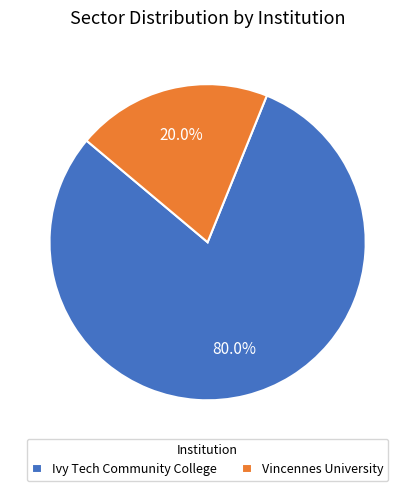

Rank the categories by value from highest to lowest.

Ivy Tech Community College, Vincennes University